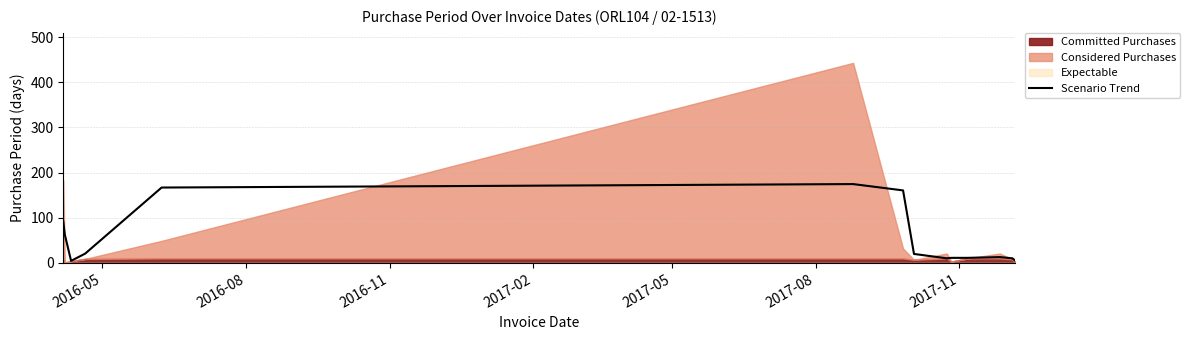

How many lines are shown in the chart?

1